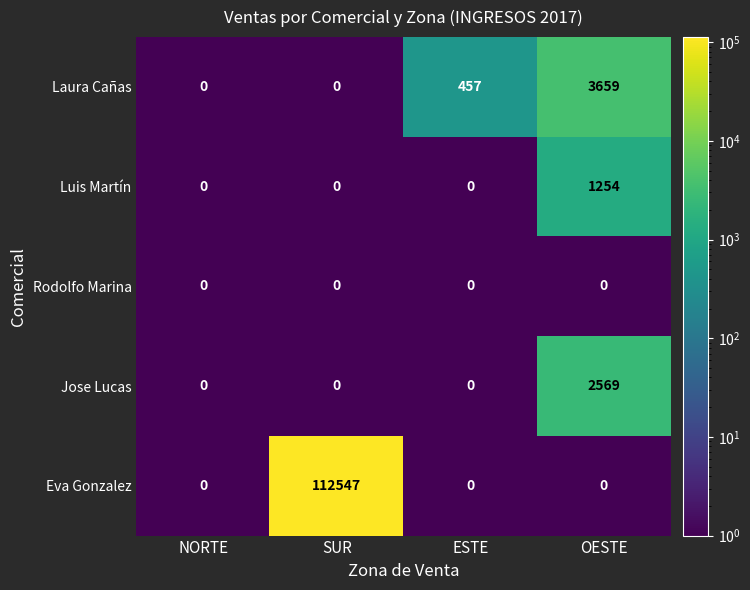

The value of Jose Lucas at ESTE is 0. True or false?

True